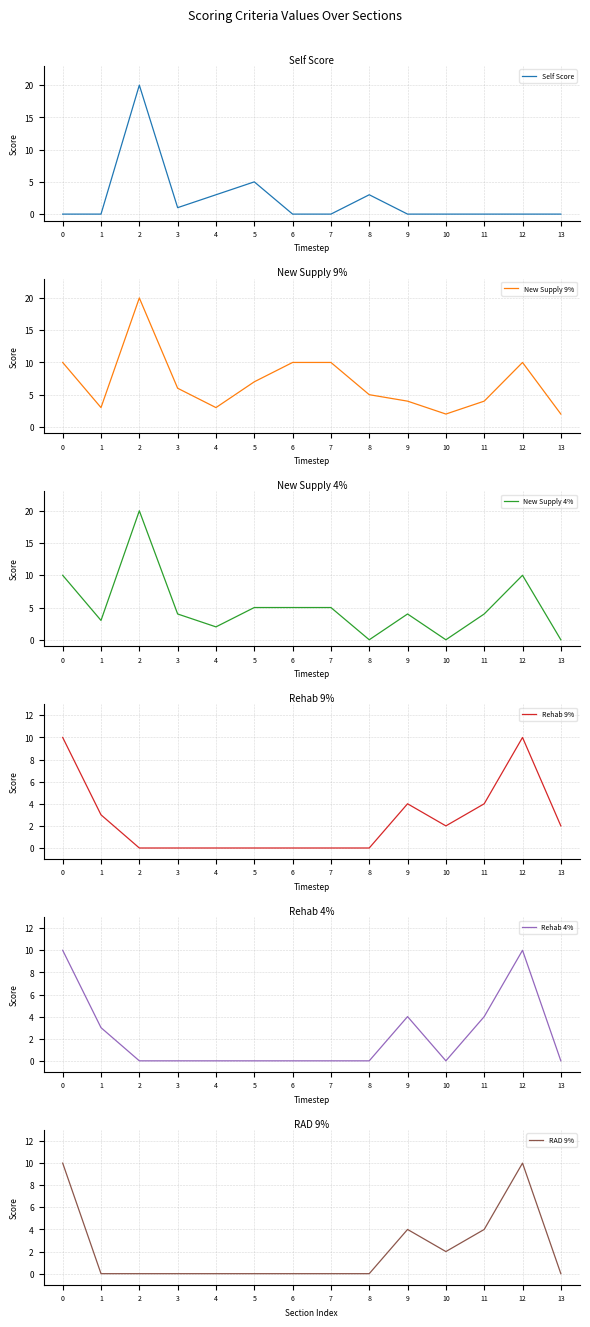

What is the difference between the maximum and minimum values in the New Supply 9% series?

18